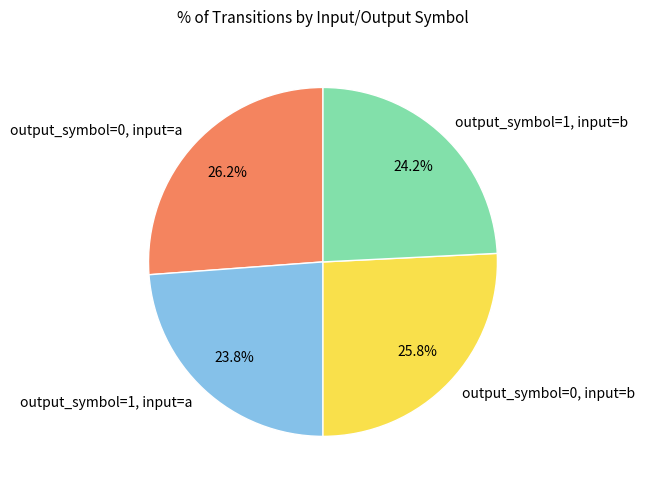

How many segments does this pie chart have?

4